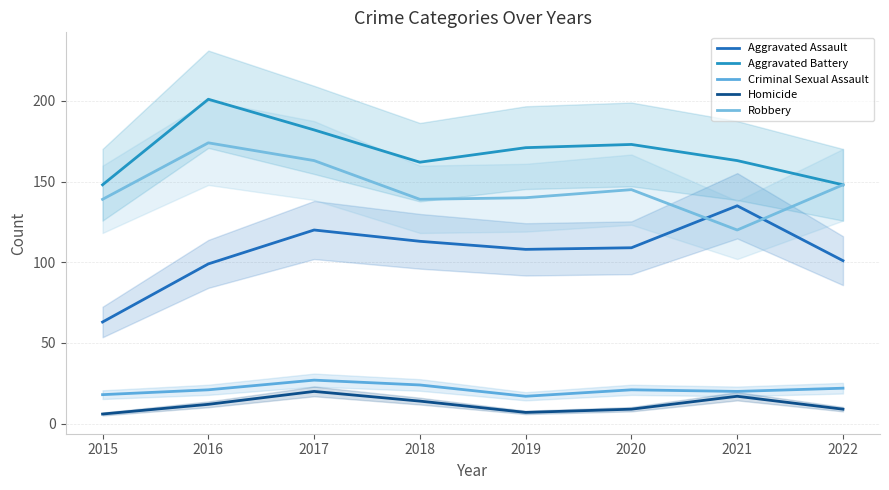

Reading left to right, transcribe all the data shown in this chart.

Aggravated Assault: 2015=63	2016=99	2017=120	2018=113	2019=108	2020=109	2021=135	2022=101
Aggravated Battery: 2015=148	2016=201	2017=182	2018=162	2019=171	2020=173	2021=163	2022=148
Criminal Sexual Assault: 2015=18	2016=21	2017=27	2018=24	2019=17	2020=21	2021=20	2022=22
Homicide: 2015=6	2016=12	2017=20	2018=14	2019=7	2020=9	2021=17	2022=9
Robbery: 2015=139	2016=174	2017=163	2018=139	2019=140	2020=145	2021=120	2022=148